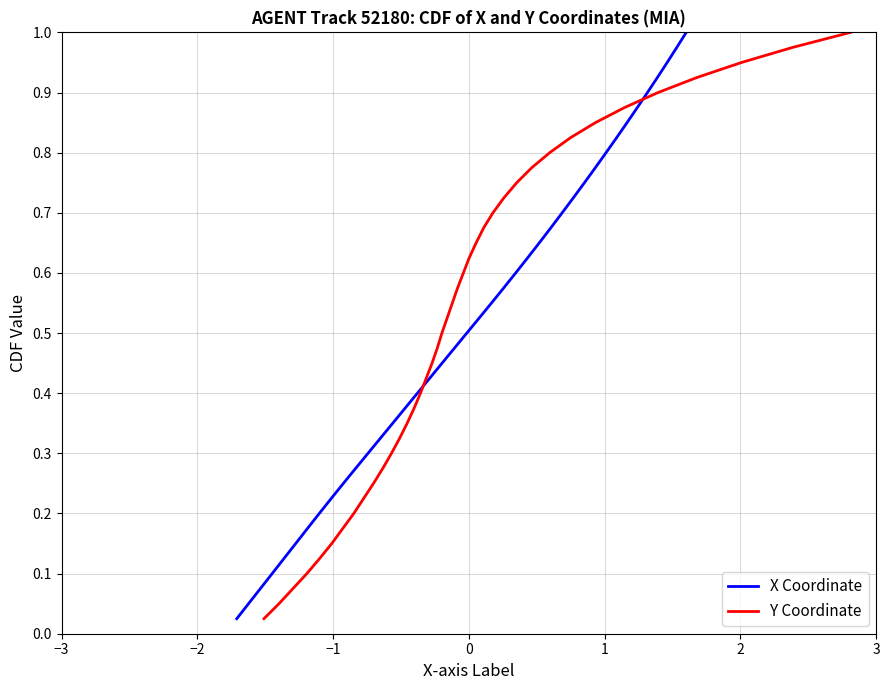

At −1, list the series in order from largest to smallest.

X Coordinate, Y Coordinate